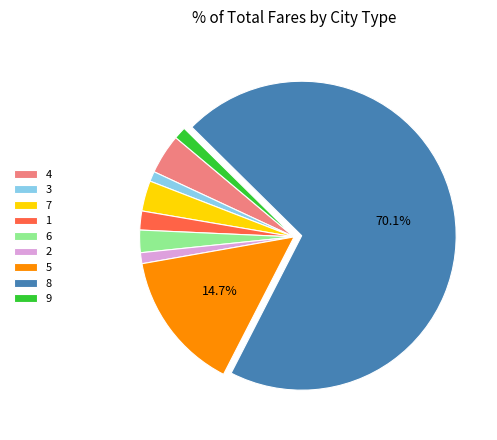

Is it true that 2 is 1% of the pie?

True